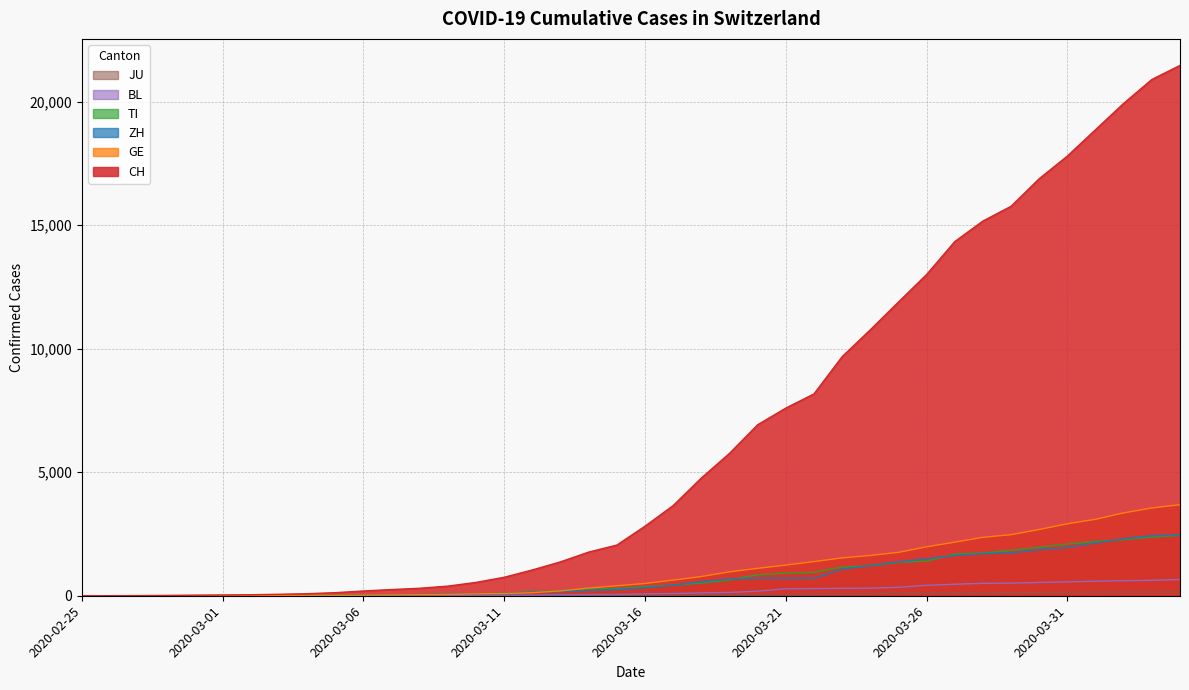

What is the maximum value shown in the chart?

21468